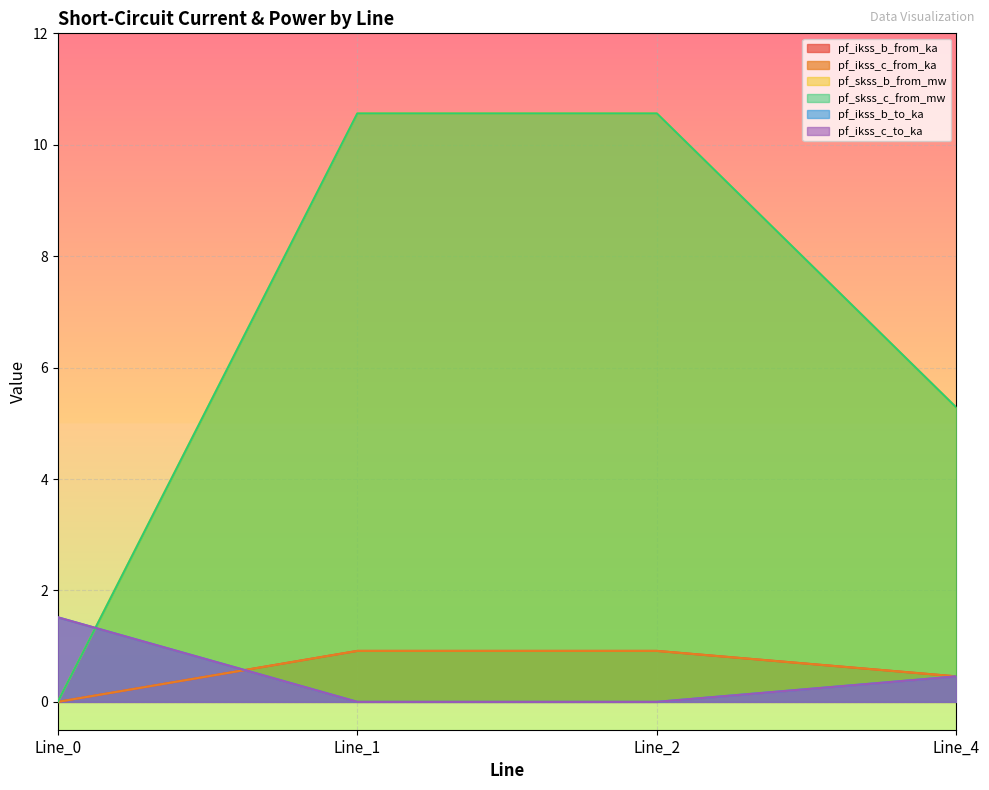

What is the sum of the pf_skss_b_from_mw values at Line_2 and Line_1?

21.1